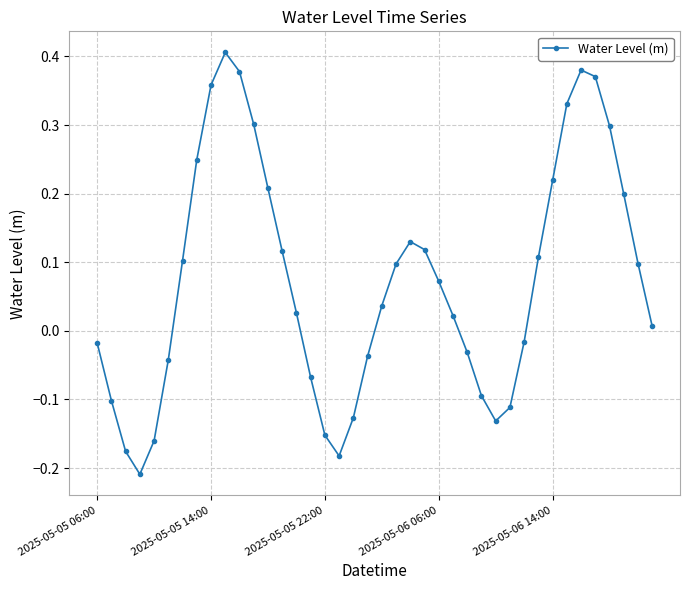

What is the sum of all values?

3.0